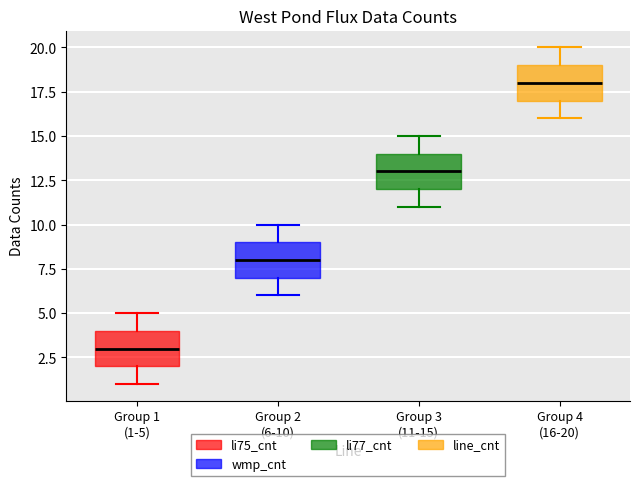

Reading left to right, transcribe this box plot: for each box, give where its median line is, the range the box spans, and where its two whiskers end, as read against the y-axis. The values are not printed on the chart, so give them approximately, as read against the axis.

Group 1 (1-5): median 3, box 2 to 4, whiskers 1 to 5
Group 2 (6-10): median 8, box 7 to 9, whiskers 6 to 10
Group 3 (11-15): median 13, box 12 to 14, whiskers 11 to 15
Group 4 (16-20): median 18, box 17 to 19, whiskers 16 to 20